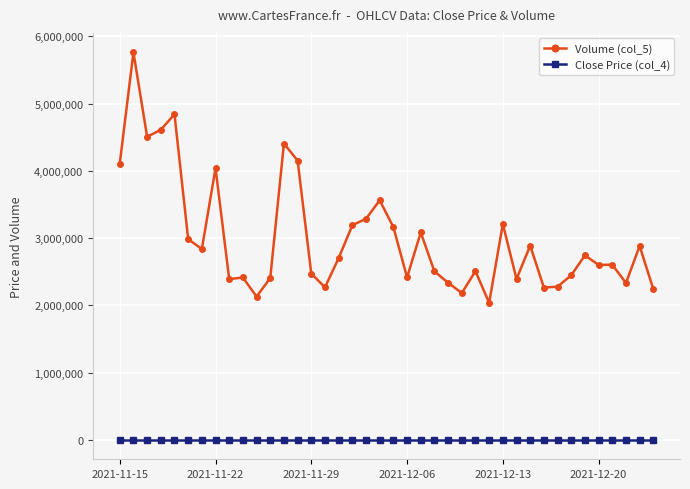

List the series in order of their overall mean, lowest first.

Close Price (col_4), Volume (col_5)